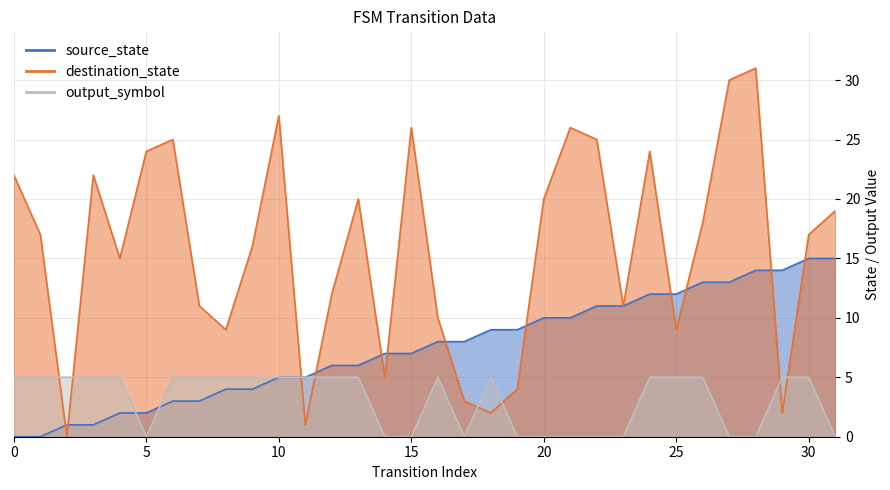

What is the maximum value shown in the chart?

31